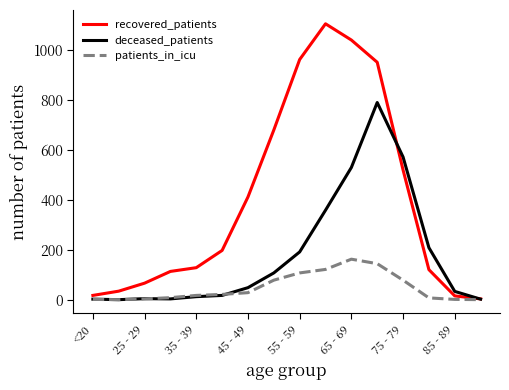

What is the highest value of the deceased_patients series?

789